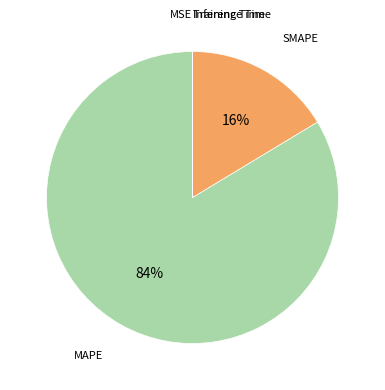

Is there any slice that represents more than half of the pie?

Yes